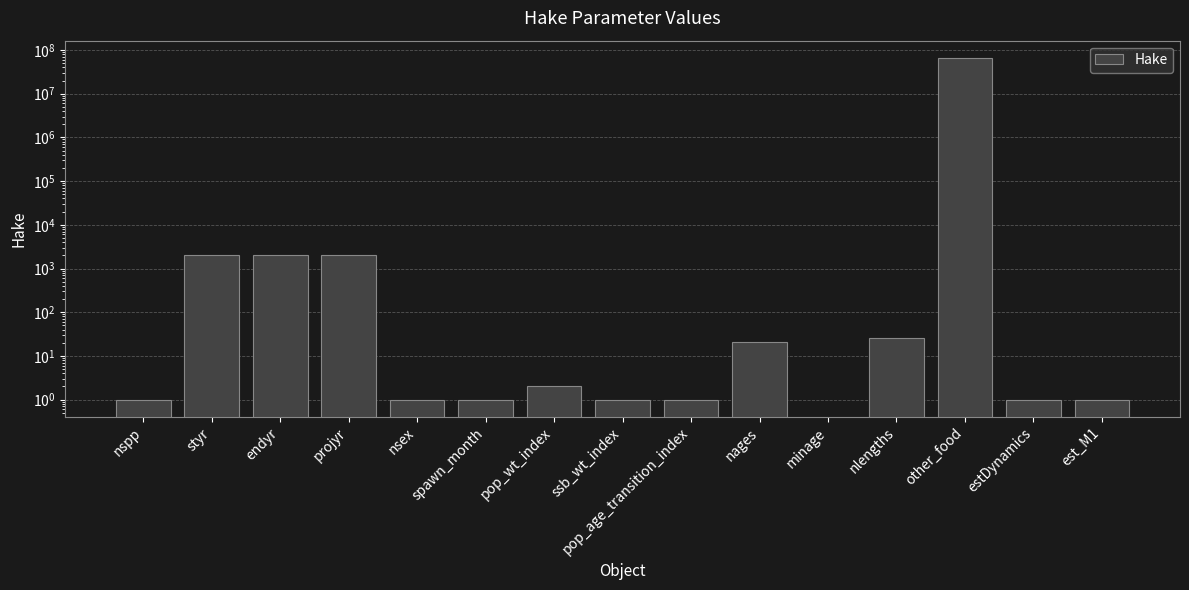

At which label does the data first exceed 1?

styr